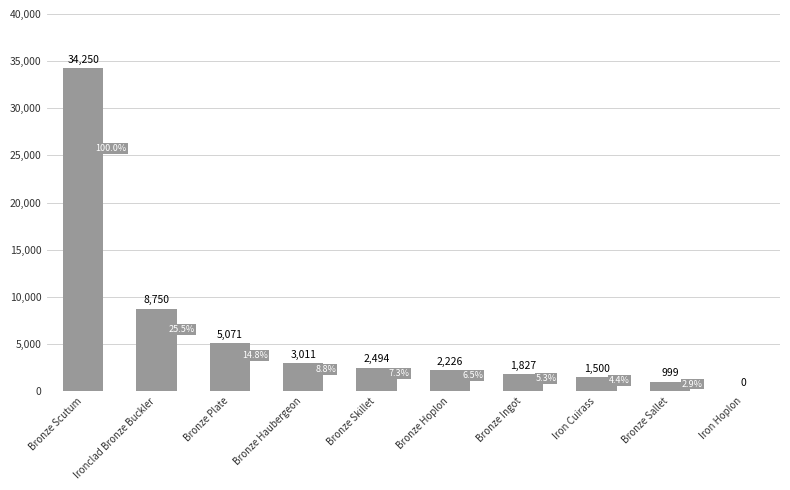

Where is the data nearest to the value 17125?

Ironclad Bronze Buckler